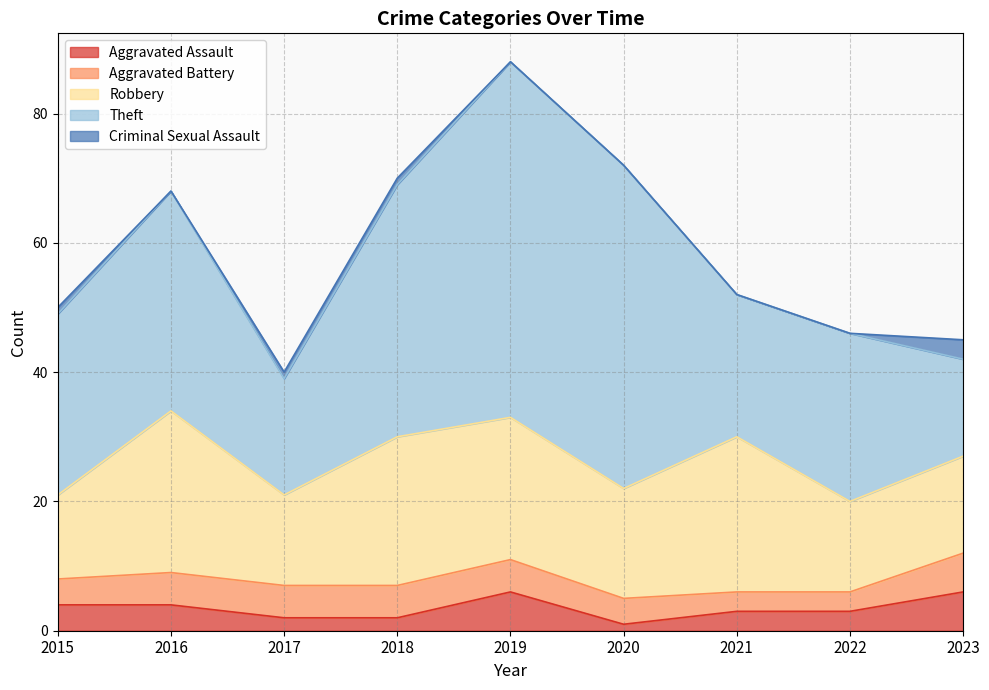

Where does the Aggravated Battery series first go above 5?

2023